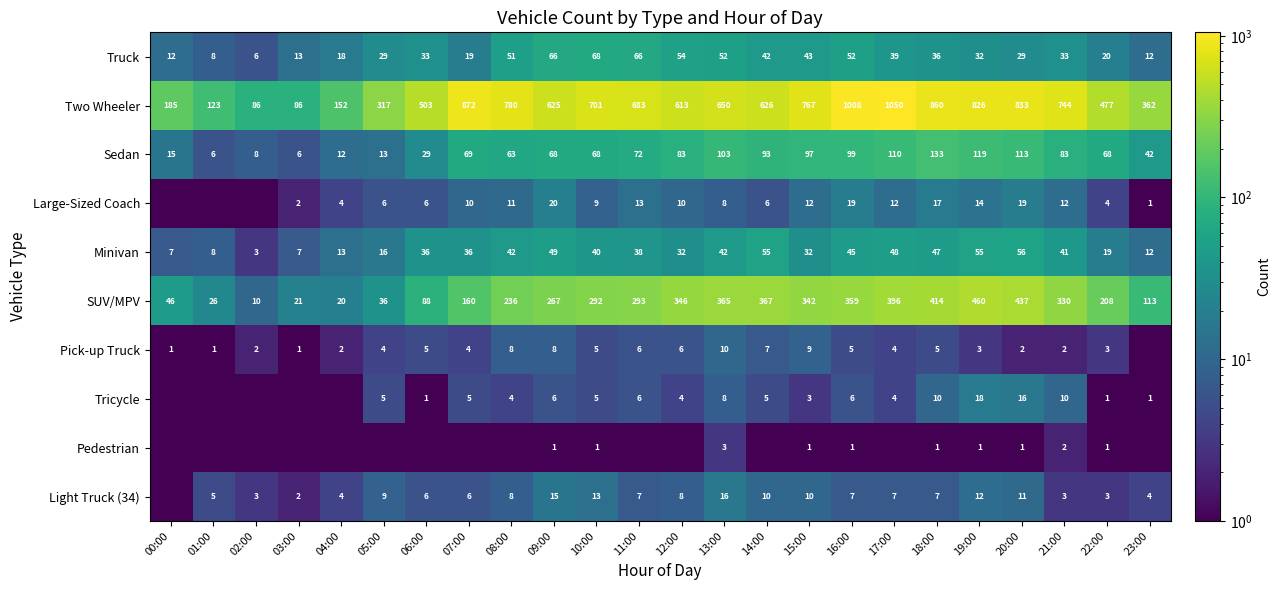

At 20:00, list the series in order from largest to smallest.

Two Wheeler, SUV/MPV, Sedan, Minivan, Truck, Large-Sized Coach, Tricycle, Light Truck (34), Pick-up Truck, Pedestrian